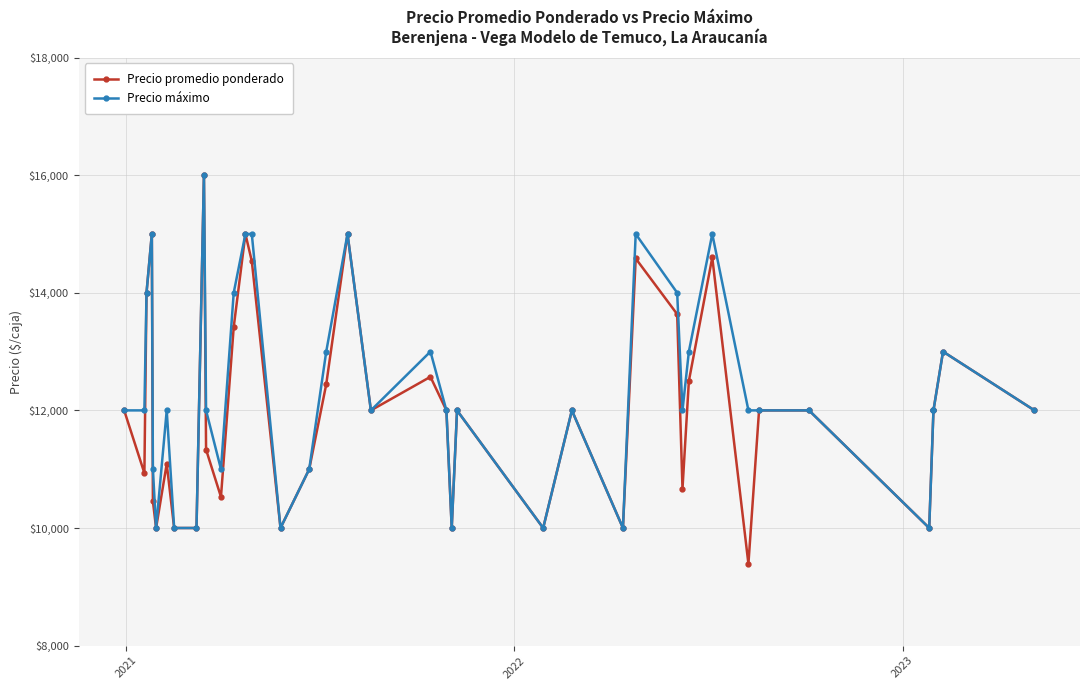

The value of Precio promedio ponderado at 39 is 18121. True or false?

False